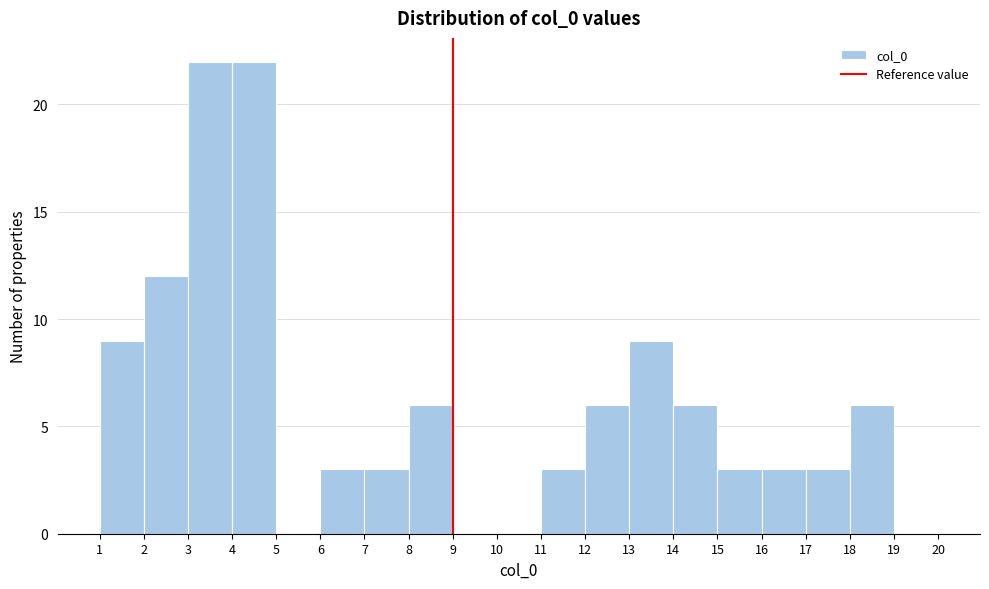

Reading left to right, list every bar in this chart as the range it spans on the x-axis followed by its height. The values are not printed on the chart, so give them approximately, as read against the axis.

1 to 2: 9
2 to 3: 12
3 to 4: 22
4 to 5: 22
5 to 6: 0
6 to 7: 3
7 to 8: 3
8 to 9: 6
9 to 10: 0
10 to 11: 0
11 to 12: 3
12 to 13: 6
13 to 14: 9
14 to 15: 6
15 to 16: 3
16 to 17: 3
17 to 18: 3
18 to 19: 6
19 to 20: 0